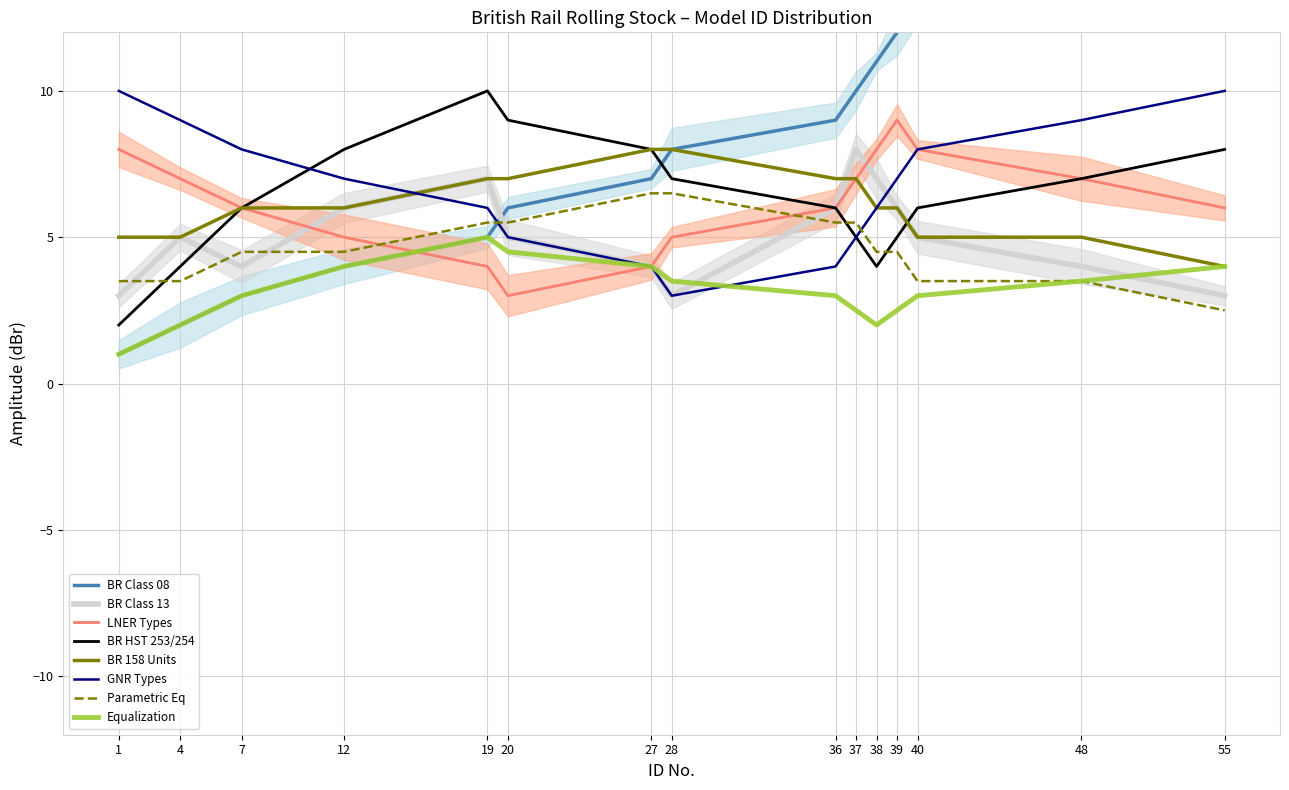

Which series has the largest range (max minus min)?

BR Class 08